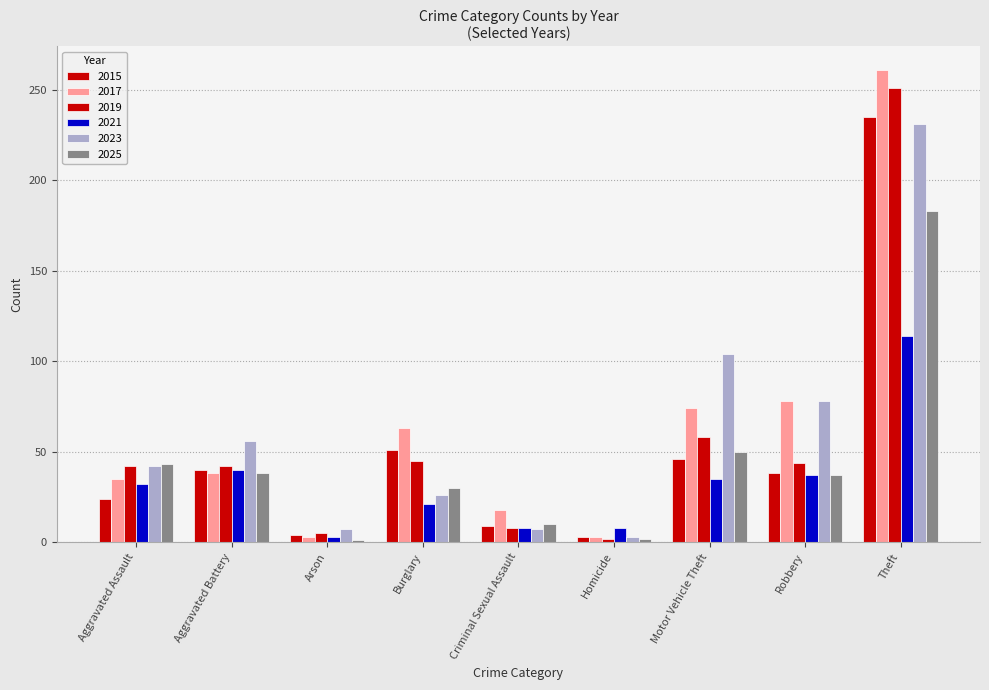

What is the label of the 8th bar from the left?

Robbery